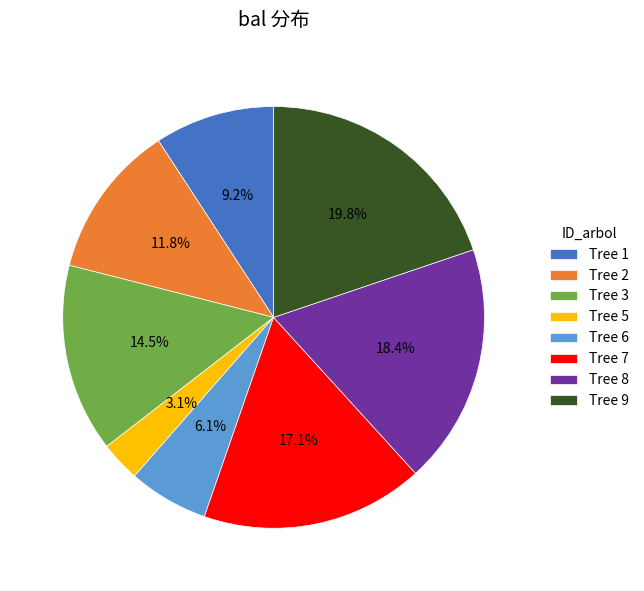

Do Tree 1 and Tree 6 together represent more than half of the pie?

No